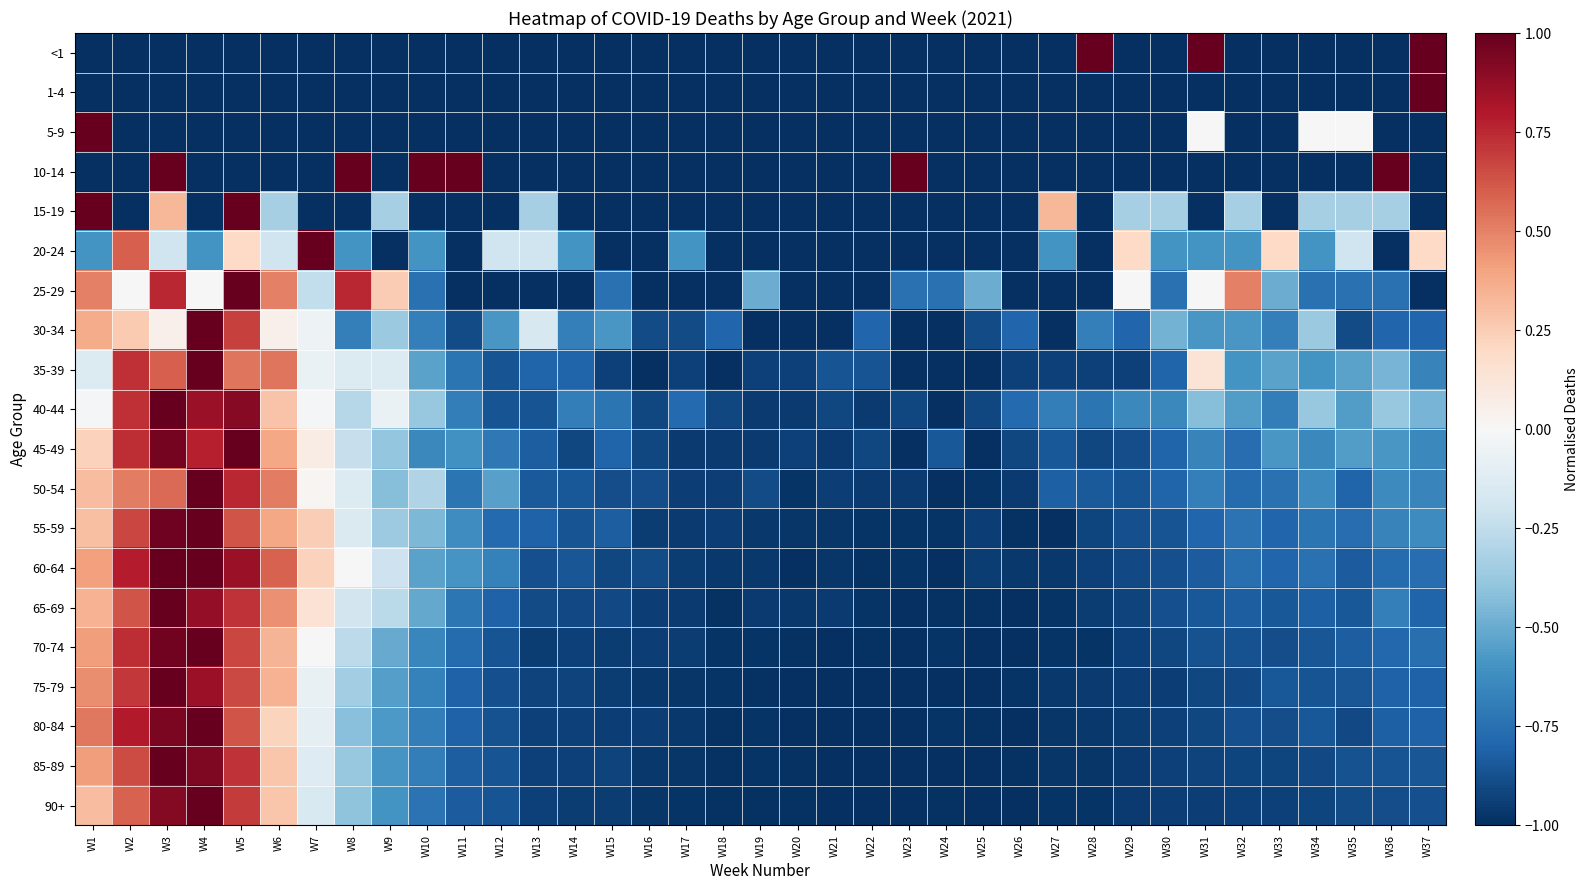

Reading right to left, list all the values displayed in this chart.

<1: W37=1.0	W36=-1.0	W35=-1.0	W34=-1.0	W33=-1.0	W32=-1.0	W31=1.0	W30=-1.0	W29=-1.0	W28=1.0	W27=-1.0	W26=-1.0	W25=-1.0	W24=-1.0	W23=-1.0	W22=-1.0	W21=-1.0	W20=-1.0	W19=-1.0	W18=-1.0	W17=-1.0	W16=-1.0	W15=-1.0	W14=-1.0	W13=-1.0	W12=-1.0	W11=-1.0	W10=-1.0	W9=-1.0	W8=-1.0	W7=-1.0	W6=-1.0	W5=-1.0	W4=-1.0	W3=-1.0	W2=-1.0	W1=-1.0
1-4: W37=1.0	W36=-1.0	W35=-1.0	W34=-1.0	W33=-1.0	W32=-1.0	W31=-1.0	W30=-1.0	W29=-1.0	W28=-1.0	W27=-1.0	W26=-1.0	W25=-1.0	W24=-1.0	W23=-1.0	W22=-1.0	W21=-1.0	W20=-1.0	W19=-1.0	W18=-1.0	W17=-1.0	W16=-1.0	W15=-1.0	W14=-1.0	W13=-1.0	W12=-1.0	W11=-1.0	W10=-1.0	W9=-1.0	W8=-1.0	W7=-1.0	W6=-1.0	W5=-1.0	W4=-1.0	W3=-1.0	W2=-1.0	W1=-1.0
5-9: W37=-1.0	W36=-1.0	W35=0.0	W34=0.0	W33=-1.0	W32=-1.0	W31=0.0	W30=-1.0	W29=-1.0	W28=-1.0	W27=-1.0	W26=-1.0	W25=-1.0	W24=-1.0	W23=-1.0	W22=-1.0	W21=-1.0	W20=-1.0	W19=-1.0	W18=-1.0	W17=-1.0	W16=-1.0	W15=-1.0	W14=-1.0	W13=-1.0	W12=-1.0	W11=-1.0	W10=-1.0	W9=-1.0	W8=-1.0	W7=-1.0	W6=-1.0	W5=-1.0	W4=-1.0	W3=-1.0	W2=-1.0	W1=1.0
10-14: W37=-1.0	W36=1.0	W35=-1.0	W34=-1.0	W33=-1.0	W32=-1.0	W31=-1.0	W30=-1.0	W29=-1.0	W28=-1.0	W27=-1.0	W26=-1.0	W25=-1.0	W24=-1.0	W23=1.0	W22=-1.0	W21=-1.0	W20=-1.0	W19=-1.0	W18=-1.0	W17=-1.0	W16=-1.0	W15=-1.0	W14=-1.0	W13=-1.0	W12=-1.0	W11=1.0	W10=1.0	W9=-1.0	W8=1.0	W7=-1.0	W6=-1.0	W5=-1.0	W4=-1.0	W3=1.0	W2=-1.0	W1=-1.0
15-19: W37=-1.0	W36=-0.3	W35=-0.3	W34=-0.3	W33=-1.0	W32=-0.3	W31=-1.0	W30=-0.3	W29=-0.3	W28=-1.0	W27=0.3	W26=-1.0	W25=-1.0	W24=-1.0	W23=-1.0	W22=-1.0	W21=-1.0	W20=-1.0	W19=-1.0	W18=-1.0	W17=-1.0	W16=-1.0	W15=-1.0	W14=-1.0	W13=-0.3	W12=-1.0	W11=-1.0	W10=-1.0	W9=-0.3	W8=-1.0	W7=-1.0	W6=-0.3	W5=1.0	W4=-1.0	W3=0.3	W2=-1.0	W1=1.0
20-24: W37=0.2	W36=-1.0	W35=-0.2	W34=-0.6	W33=0.2	W32=-0.6	W31=-0.6	W30=-0.6	W29=0.2	W28=-1.0	W27=-0.6	W26=-1.0	W25=-1.0	W24=-1.0	W23=-1.0	W22=-1.0	W21=-1.0	W20=-1.0	W19=-1.0	W18=-1.0	W17=-0.6	W16=-1.0	W15=-1.0	W14=-0.6	W13=-0.2	W12=-0.2	W11=-1.0	W10=-0.6	W9=-1.0	W8=-0.6	W7=1.0	W6=-0.2	W5=0.2	W4=-0.6	W3=-0.2	W2=0.6	W1=-0.6
25-29: W37=-1.0	W36=-0.8	W35=-0.8	W34=-0.8	W33=-0.5	W32=0.5	W31=0.0	W30=-0.8	W29=0.0	W28=-1.0	W27=-1.0	W26=-1.0	W25=-0.5	W24=-0.8	W23=-0.8	W22=-1.0	W21=-1.0	W20=-1.0	W19=-0.5	W18=-1.0	W17=-1.0	W16=-1.0	W15=-0.8	W14=-1.0	W13=-1.0	W12=-1.0	W11=-1.0	W10=-0.8	W9=0.2	W8=0.8	W7=-0.2	W6=0.5	W5=1.0	W4=0.0	W3=0.8	W2=0.0	W1=0.5
30-34: W37=-0.8	W36=-0.8	W35=-0.9	W34=-0.4	W33=-0.7	W32=-0.6	W31=-0.6	W30=-0.5	W29=-0.8	W28=-0.7	W27=-1.0	W26=-0.8	W25=-0.9	W24=-1.0	W23=-1.0	W22=-0.8	W21=-1.0	W20=-1.0	W19=-1.0	W18=-0.8	W17=-0.9	W16=-0.9	W15=-0.6	W14=-0.7	W13=-0.2	W12=-0.6	W11=-0.9	W10=-0.7	W9=-0.4	W8=-0.7	W7=-0.1	W6=0.1	W5=0.7	W4=1.0	W3=0.1	W2=0.3	W1=0.4
35-39: W37=-0.7	W36=-0.5	W35=-0.5	W34=-0.6	W33=-0.5	W32=-0.6	W31=0.1	W30=-0.8	W29=-0.9	W28=-0.9	W27=-0.9	W26=-0.9	W25=-1.0	W24=-1.0	W23=-1.0	W22=-0.9	W21=-0.9	W20=-0.9	W19=-0.9	W18=-1.0	W17=-0.9	W16=-1.0	W15=-0.9	W14=-0.8	W13=-0.8	W12=-0.9	W11=-0.7	W10=-0.5	W9=-0.1	W8=-0.1	W7=-0.1	W6=0.5	W5=0.5	W4=1.0	W3=0.6	W2=0.7	W1=-0.1
40-44: W37=-0.5	W36=-0.4	W35=-0.6	W34=-0.4	W33=-0.7	W32=-0.6	W31=-0.4	W30=-0.6	W29=-0.6	W28=-0.7	W27=-0.7	W26=-0.8	W25=-0.9	W24=-1.0	W23=-0.9	W22=-1.0	W21=-0.9	W20=-1.0	W19=-1.0	W18=-0.9	W17=-0.8	W16=-0.9	W15=-0.7	W14=-0.7	W13=-0.9	W12=-0.9	W11=-0.7	W10=-0.4	W9=-0.1	W8=-0.3	W7=-0.0	W6=0.3	W5=0.9	W4=0.9	W3=1.0	W2=0.7	W1=-0.0
45-49: W37=-0.6	W36=-0.6	W35=-0.6	W34=-0.6	W33=-0.6	W32=-0.8	W31=-0.7	W30=-0.8	W29=-0.9	W28=-0.9	W27=-0.8	W26=-0.9	W25=-1.0	W24=-0.8	W23=-1.0	W22=-0.9	W21=-1.0	W20=-0.9	W19=-1.0	W18=-1.0	W17=-1.0	W16=-0.9	W15=-0.8	W14=-0.9	W13=-0.8	W12=-0.7	W11=-0.6	W10=-0.6	W9=-0.4	W8=-0.2	W7=0.1	W6=0.4	W5=1.0	W4=0.8	W3=1.0	W2=0.7	W1=0.2
50-54: W37=-0.7	W36=-0.6	W35=-0.8	W34=-0.6	W33=-0.7	W32=-0.8	W31=-0.7	W30=-0.8	W29=-0.9	W28=-0.8	W27=-0.8	W26=-1.0	W25=-1.0	W24=-1.0	W23=-1.0	W22=-1.0	W21=-0.9	W20=-1.0	W19=-0.9	W18=-0.9	W17=-0.9	W16=-0.9	W15=-0.9	W14=-0.8	W13=-0.8	W12=-0.5	W11=-0.7	W10=-0.3	W9=-0.4	W8=-0.1	W7=0.0	W6=0.5	W5=0.8	W4=1.0	W3=0.6	W2=0.5	W1=0.3
55-59: W37=-0.6	W36=-0.7	W35=-0.8	W34=-0.7	W33=-0.8	W32=-0.7	W31=-0.8	W30=-0.9	W29=-0.9	W28=-0.9	W27=-1.0	W26=-1.0	W25=-0.9	W24=-1.0	W23=-1.0	W22=-1.0	W21=-1.0	W20=-1.0	W19=-1.0	W18=-0.9	W17=-1.0	W16=-1.0	W15=-0.8	W14=-0.9	W13=-0.8	W12=-0.8	W11=-0.6	W10=-0.5	W9=-0.4	W8=-0.1	W7=0.2	W6=0.4	W5=0.6	W4=1.0	W3=1.0	W2=0.7	W1=0.3
60-64: W37=-0.8	W36=-0.8	W35=-0.8	W34=-0.7	W33=-0.8	W32=-0.8	W31=-0.8	W30=-0.9	W29=-0.9	W28=-0.9	W27=-1.0	W26=-1.0	W25=-0.9	W24=-1.0	W23=-1.0	W22=-1.0	W21=-1.0	W20=-1.0	W19=-1.0	W18=-1.0	W17=-0.9	W16=-0.9	W15=-0.9	W14=-0.9	W13=-0.9	W12=-0.7	W11=-0.6	W10=-0.5	W9=-0.2	W8=0.0	W7=0.2	W6=0.6	W5=0.9	W4=1.0	W3=1.0	W2=0.8	W1=0.4
65-69: W37=-0.8	W36=-0.7	W35=-0.8	W34=-0.8	W33=-0.8	W32=-0.8	W31=-0.8	W30=-0.9	W29=-0.9	W28=-0.9	W27=-1.0	W26=-1.0	W25=-1.0	W24=-1.0	W23=-1.0	W22=-1.0	W21=-1.0	W20=-1.0	W19=-1.0	W18=-1.0	W17=-1.0	W16=-0.9	W15=-0.9	W14=-0.9	W13=-0.9	W12=-0.8	W11=-0.7	W10=-0.5	W9=-0.3	W8=-0.2	W7=0.1	W6=0.5	W5=0.7	W4=0.9	W3=1.0	W2=0.6	W1=0.4
70-74: W37=-0.8	W36=-0.8	W35=-0.8	W34=-0.9	W33=-0.9	W32=-0.9	W31=-0.9	W30=-0.9	W29=-0.9	W28=-1.0	W27=-1.0	W26=-1.0	W25=-1.0	W24=-1.0	W23=-1.0	W22=-1.0	W21=-1.0	W20=-1.0	W19=-1.0	W18=-1.0	W17=-1.0	W16=-0.9	W15=-0.9	W14=-0.9	W13=-1.0	W12=-0.9	W11=-0.8	W10=-0.7	W9=-0.5	W8=-0.3	W7=0.0	W6=0.3	W5=0.7	W4=1.0	W3=1.0	W2=0.7	W1=0.4
75-79: W37=-0.8	W36=-0.8	W35=-0.9	W34=-0.9	W33=-0.8	W32=-0.9	W31=-0.9	W30=-0.9	W29=-0.9	W28=-1.0	W27=-1.0	W26=-1.0	W25=-1.0	W24=-1.0	W23=-1.0	W22=-1.0	W21=-1.0	W20=-1.0	W19=-1.0	W18=-1.0	W17=-1.0	W16=-1.0	W15=-0.9	W14=-0.9	W13=-0.9	W12=-0.9	W11=-0.8	W10=-0.7	W9=-0.5	W8=-0.3	W7=-0.1	W6=0.3	W5=0.7	W4=0.9	W3=1.0	W2=0.7	W1=0.5
80-84: W37=-0.8	W36=-0.8	W35=-0.9	W34=-0.8	W33=-0.9	W32=-0.9	W31=-0.9	W30=-0.9	W29=-0.9	W28=-1.0	W27=-1.0	W26=-1.0	W25=-1.0	W24=-1.0	W23=-1.0	W22=-1.0	W21=-1.0	W20=-1.0	W19=-1.0	W18=-1.0	W17=-1.0	W16=-0.9	W15=-0.9	W14=-0.9	W13=-0.9	W12=-0.9	W11=-0.8	W10=-0.7	W9=-0.6	W8=-0.4	W7=-0.1	W6=0.2	W5=0.6	W4=1.0	W3=0.9	W2=0.8	W1=0.5
85-89: W37=-0.9	W36=-0.9	W35=-0.9	W34=-0.9	W33=-0.9	W32=-0.9	W31=-0.9	W30=-0.9	W29=-1.0	W28=-1.0	W27=-1.0	W26=-1.0	W25=-1.0	W24=-1.0	W23=-1.0	W22=-1.0	W21=-1.0	W20=-1.0	W19=-1.0	W18=-1.0	W17=-1.0	W16=-1.0	W15=-0.9	W14=-0.9	W13=-0.9	W12=-0.9	W11=-0.8	W10=-0.7	W9=-0.6	W8=-0.4	W7=-0.1	W6=0.3	W5=0.7	W4=0.9	W3=1.0	W2=0.7	W1=0.4
90+: W37=-0.9	W36=-0.9	W35=-0.9	W34=-0.9	W33=-0.9	W32=-0.9	W31=-0.9	W30=-0.9	W29=-1.0	W28=-1.0	W27=-1.0	W26=-1.0	W25=-1.0	W24=-1.0	W23=-1.0	W22=-1.0	W21=-1.0	W20=-1.0	W19=-1.0	W18=-1.0	W17=-1.0	W16=-1.0	W15=-0.9	W14=-1.0	W13=-0.9	W12=-0.9	W11=-0.8	W10=-0.7	W9=-0.6	W8=-0.4	W7=-0.2	W6=0.3	W5=0.7	W4=1.0	W3=0.9	W2=0.6	W1=0.3